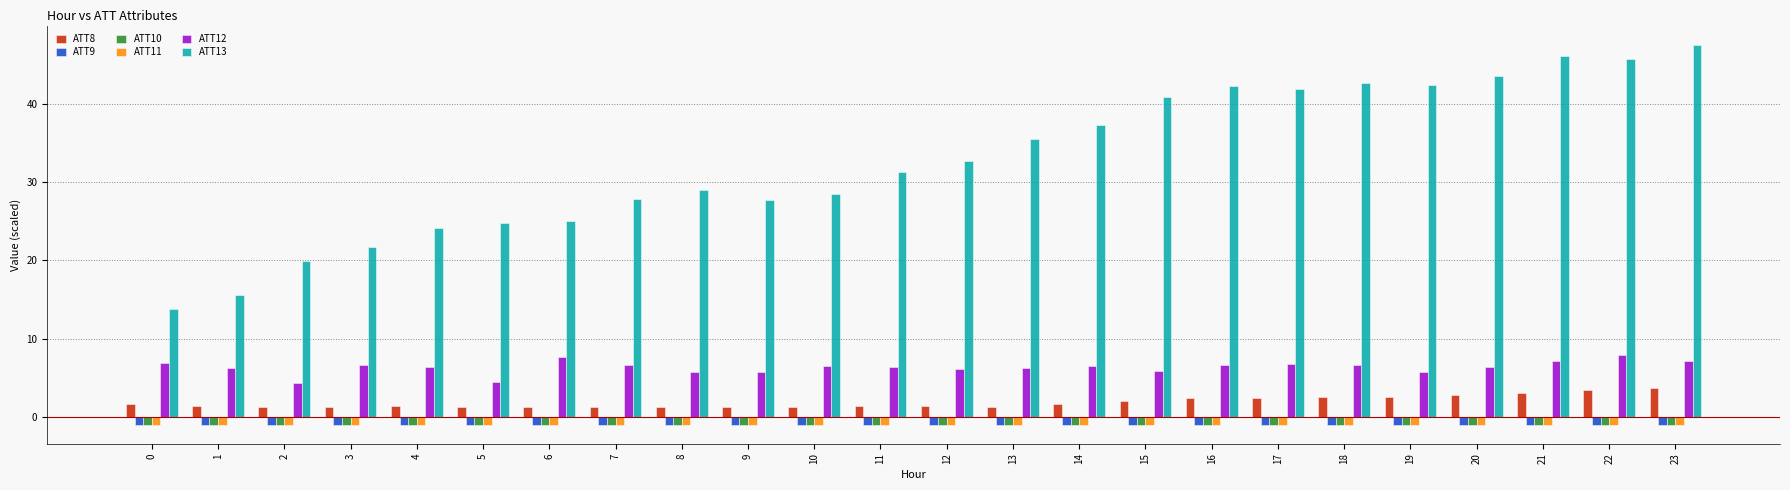

Which series has the widest spread of values?

ATT13